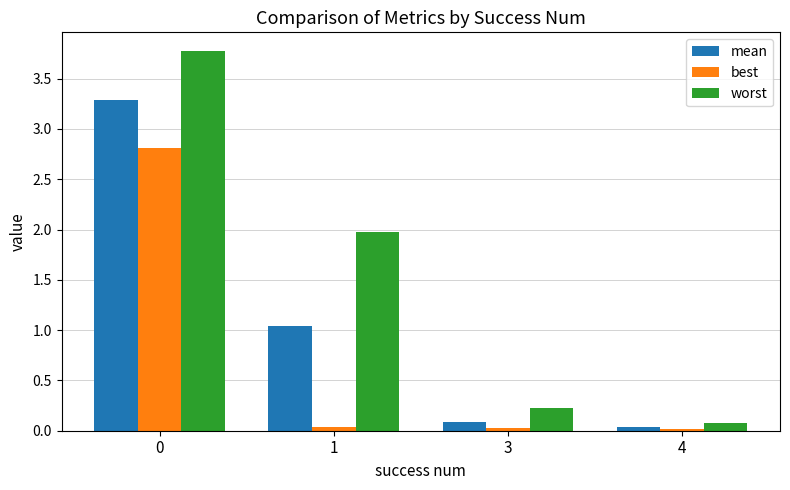

What is the difference between the mean values at 0 and 1?

2.2